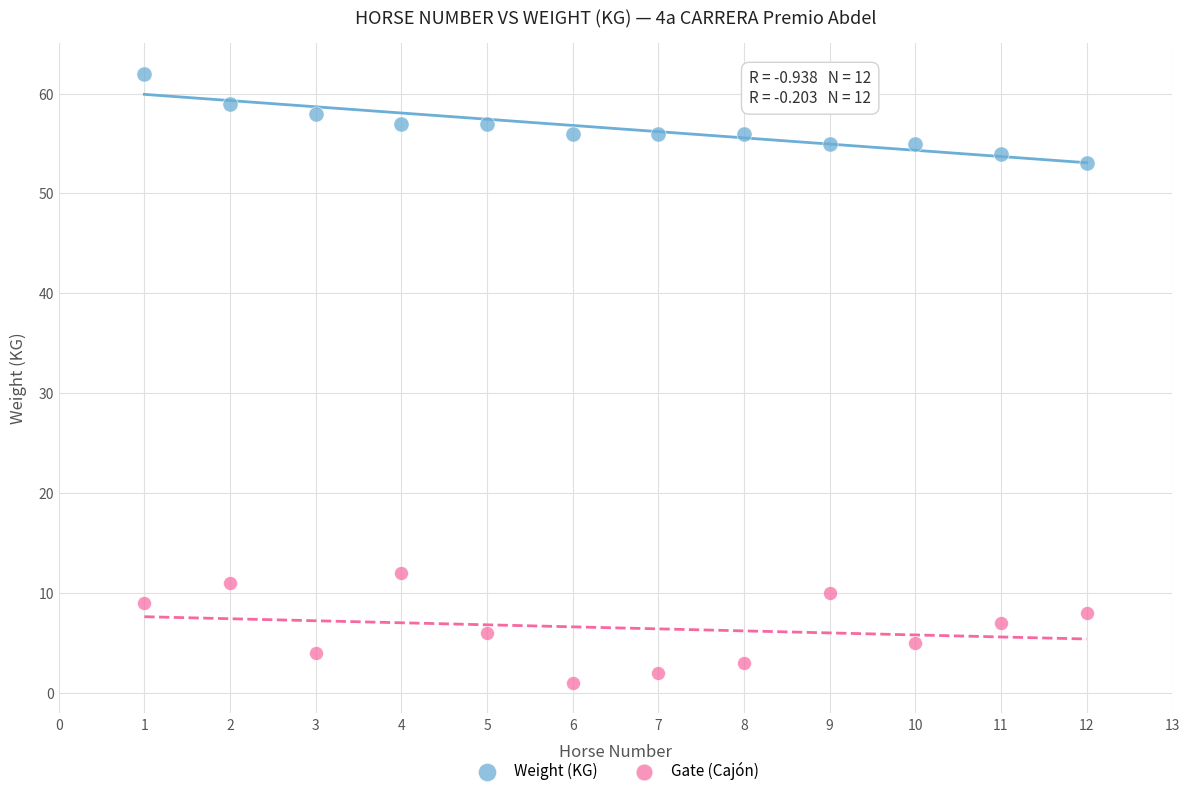

Which series reaches the minimum Y coordinate?

Gate (Cajón)